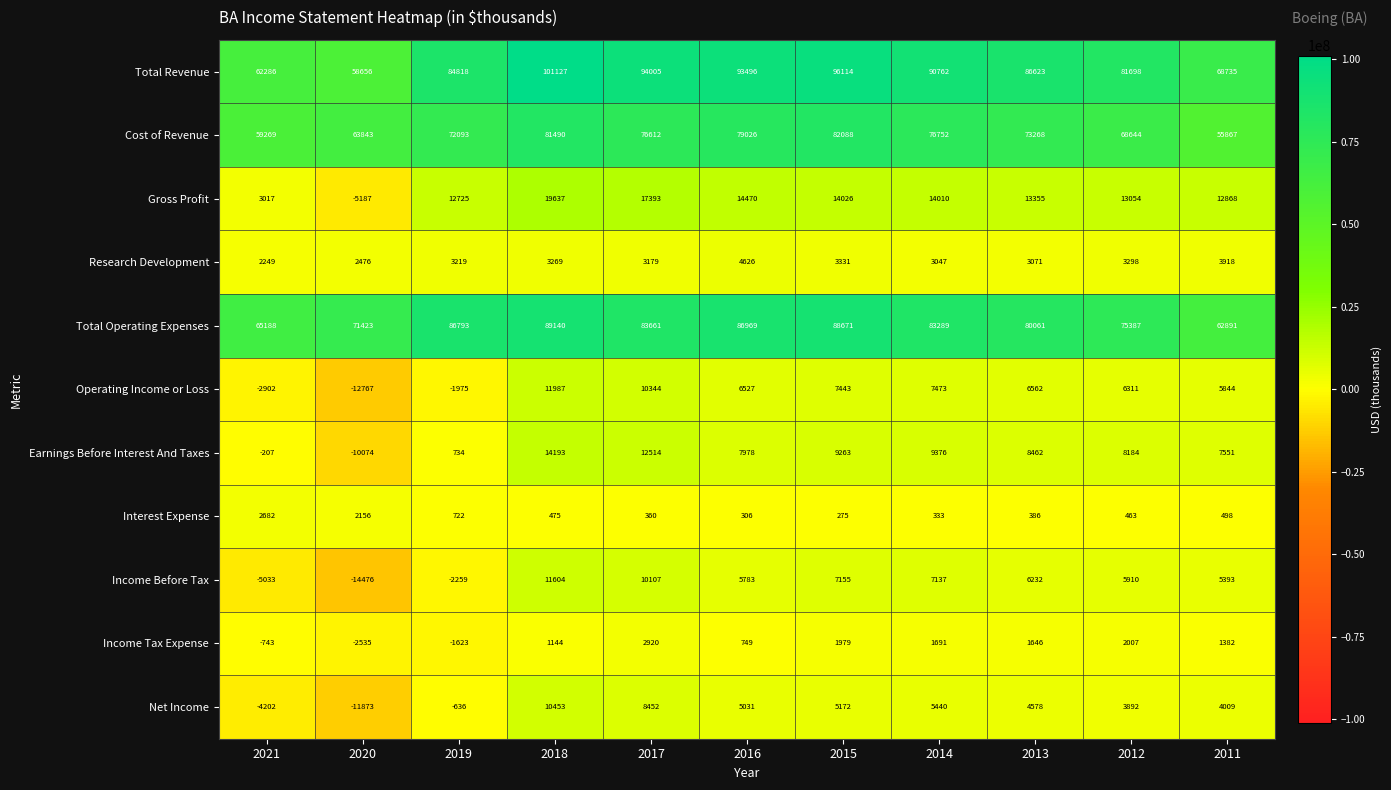

What is the difference between the highest and lowest values at 2014?

90429000